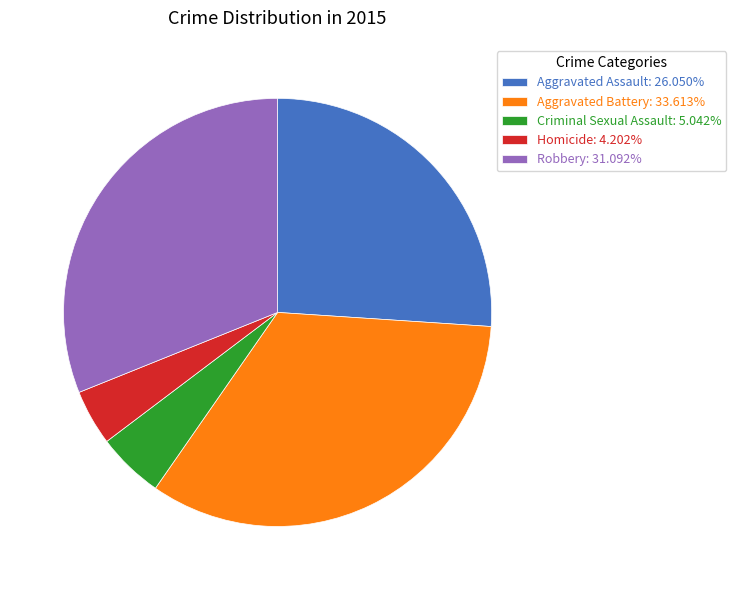

Combined, do Aggravated Assault: 26.050% and Homicide: 4.202% account for over 50%?

No